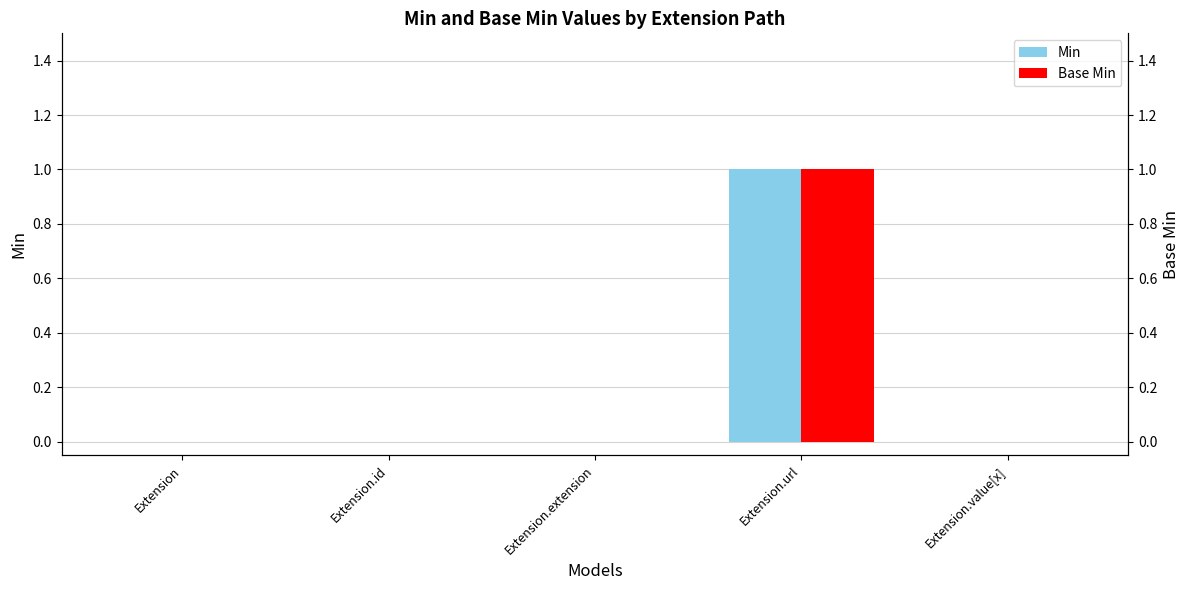

What is the label of the 1st bar from the right?

Extension.value[x]